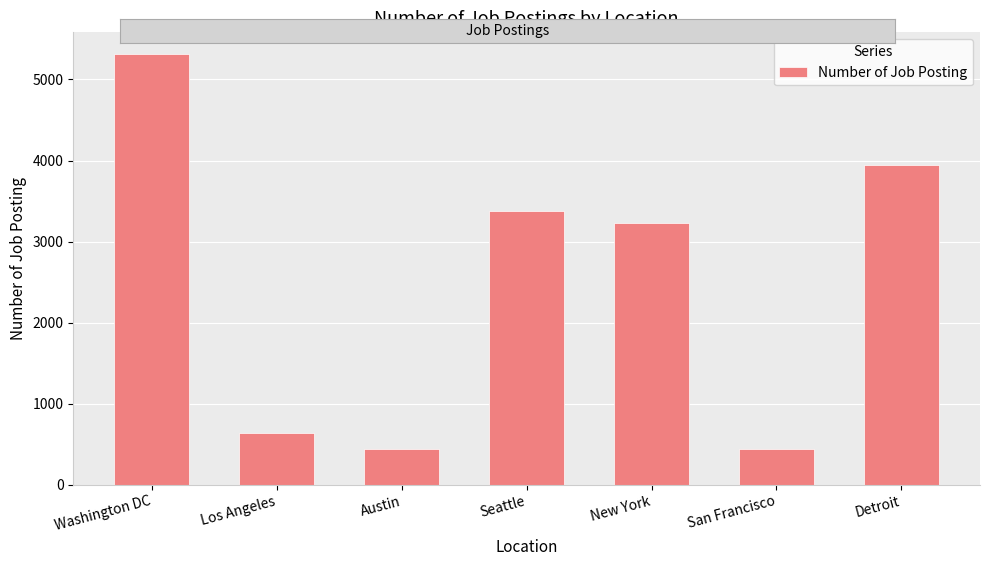

What is the difference between the maximum and second lowest values?

4881